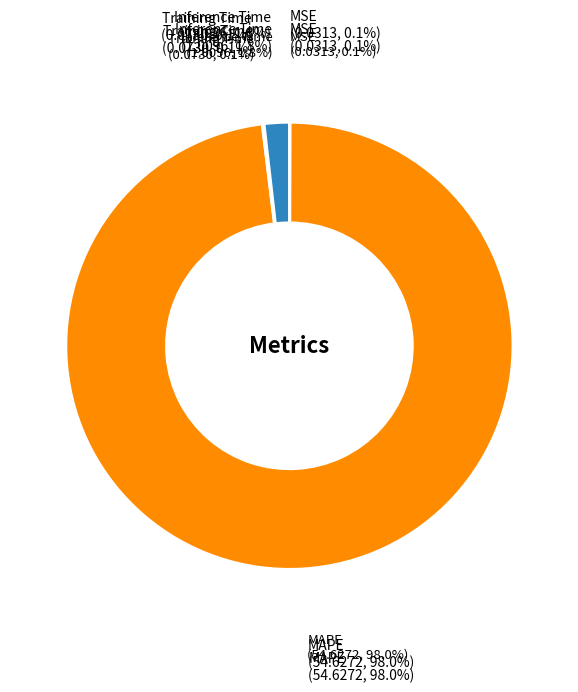

Which category has the smallest portion of the pie?

MSE